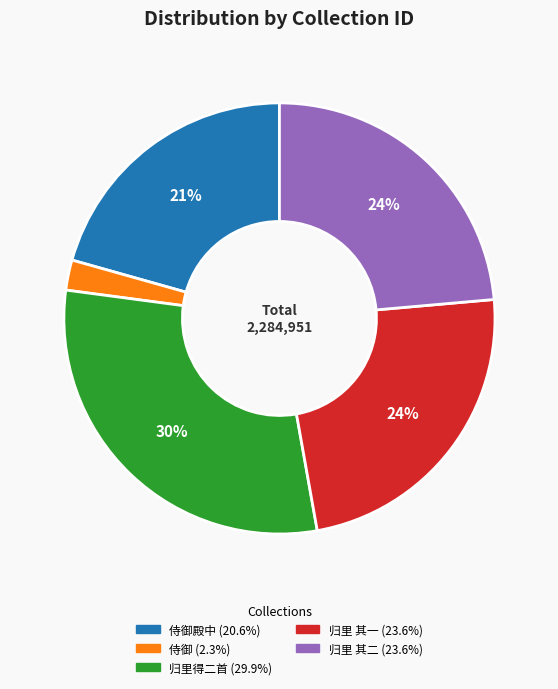

How many slices are in this pie chart?

5